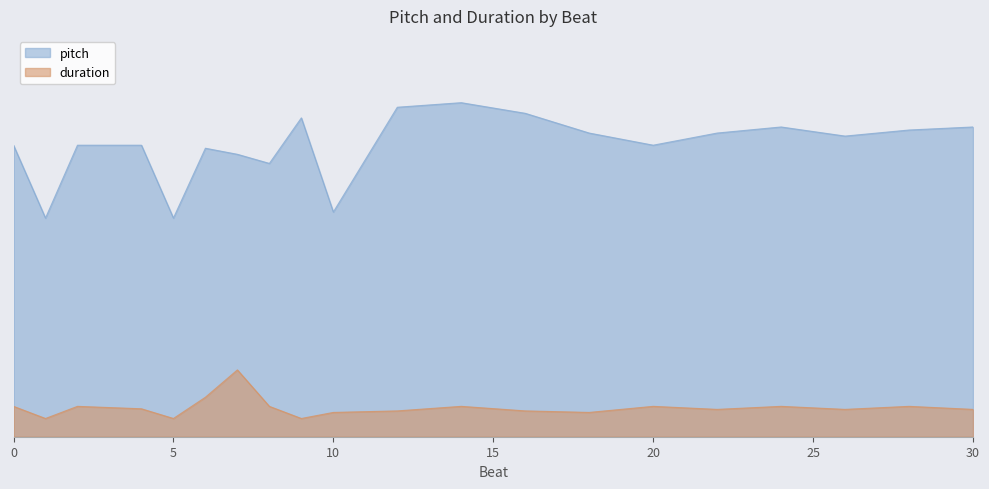

True or false: duration and pitch intersect in this chart.

False